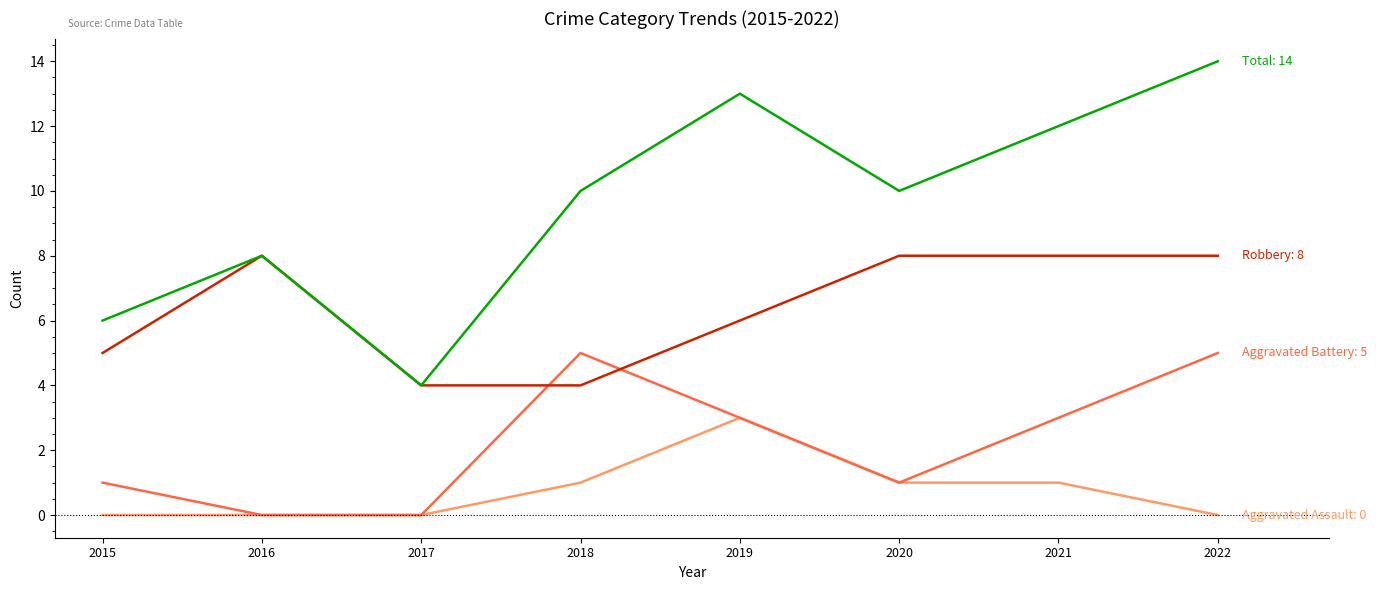

Which category has the highest value across all series?

2022